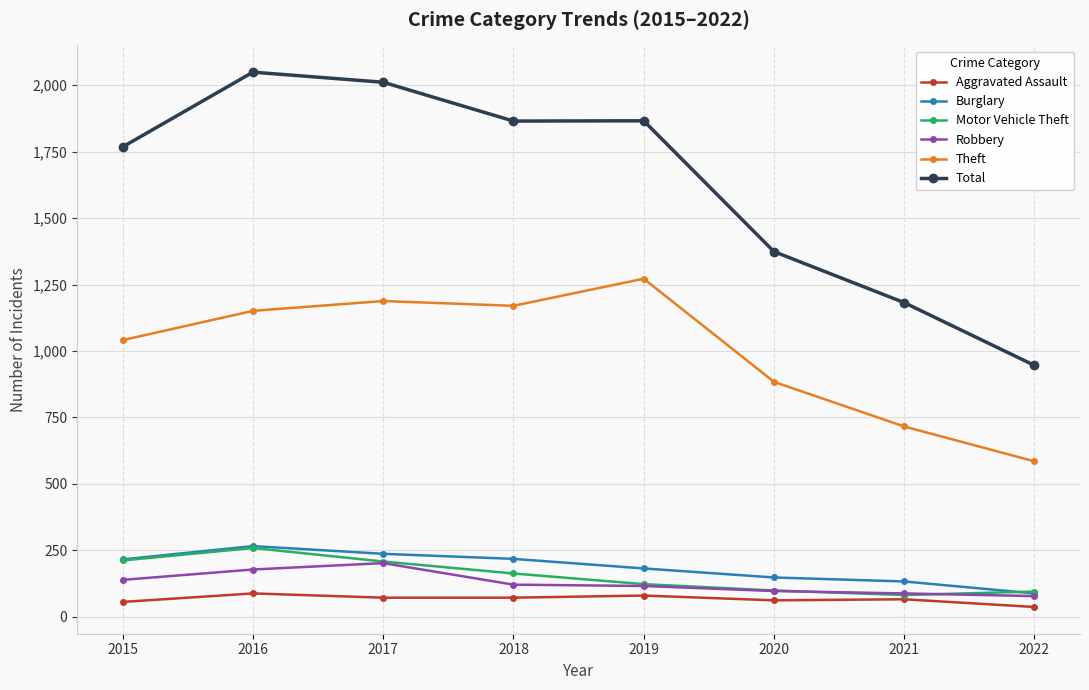

True or false: Aggravated Assault and Theft intersect in this chart.

False